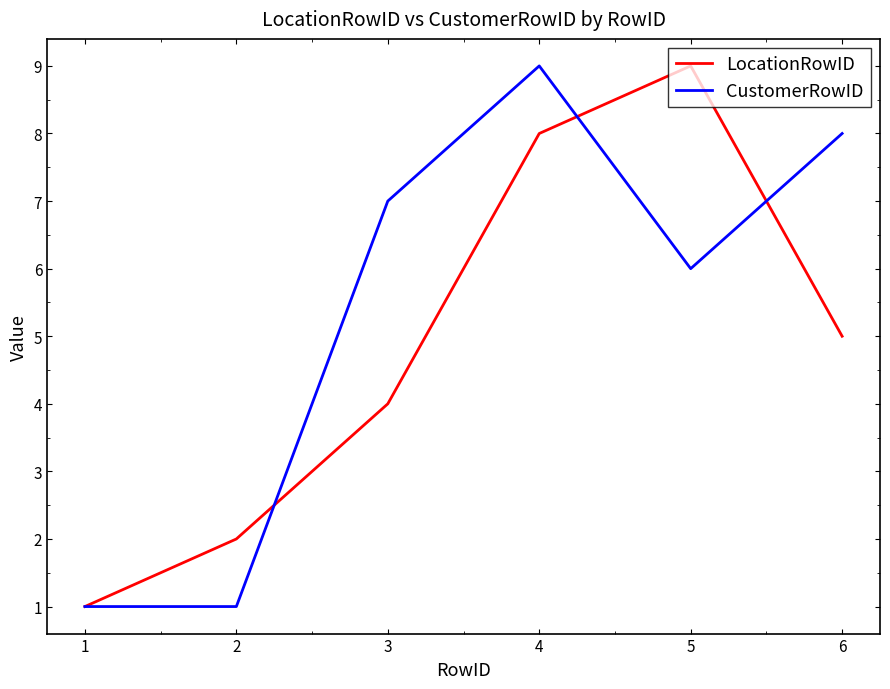

True or false: CustomerRowID and LocationRowID cross at least once.

True